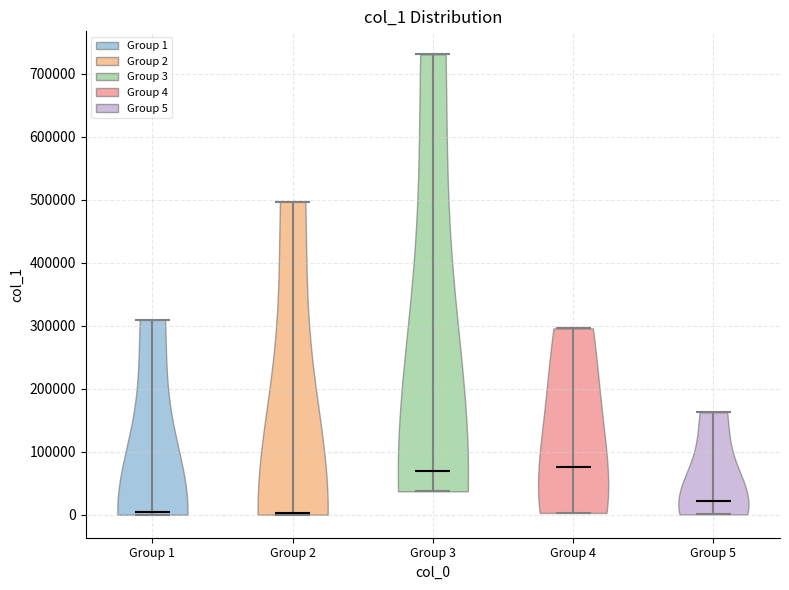

Reading left to right, read every violin against the y-axis: where its median line is, and the lowest and highest points it reaches. The values are not printed on the chart, so give them approximately, as read against the axis.

Group 1: median line 0, lowest point 0, highest point 310000
Group 2: median line 0, lowest point 0, highest point 500000
Group 3: median line 70000, lowest point 40000, highest point 730000
Group 4: median line 80000, lowest point 0, highest point 300000
Group 5: median line 20000, lowest point 0, highest point 160000